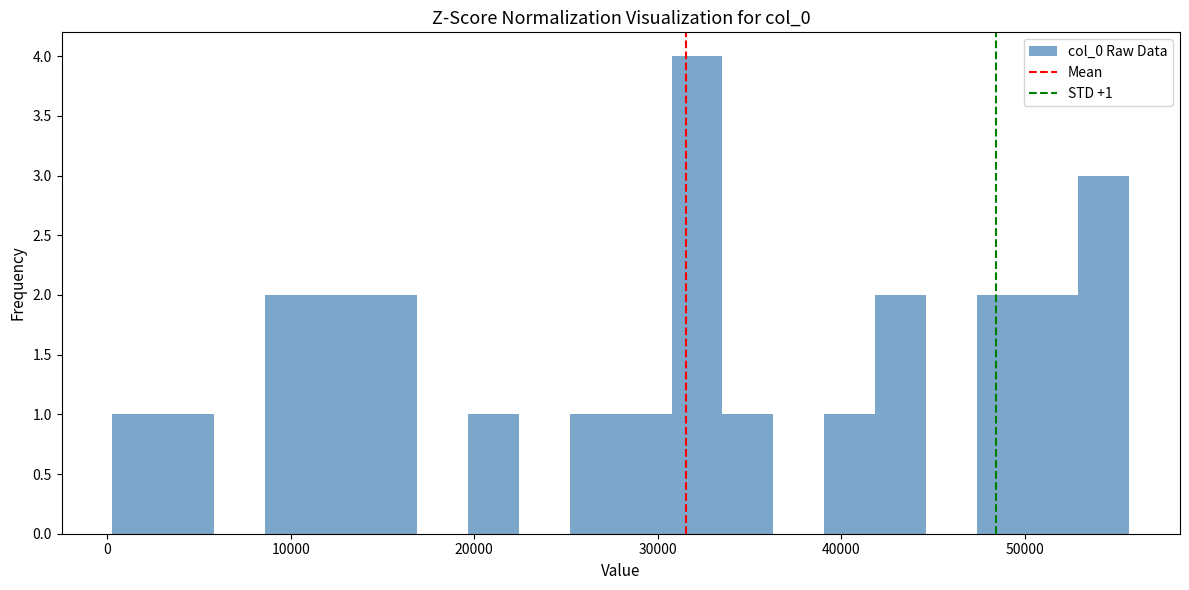

Around what value on the x-axis is the tallest bar? Give the approximate position of its centre, as read against the axis.

32000